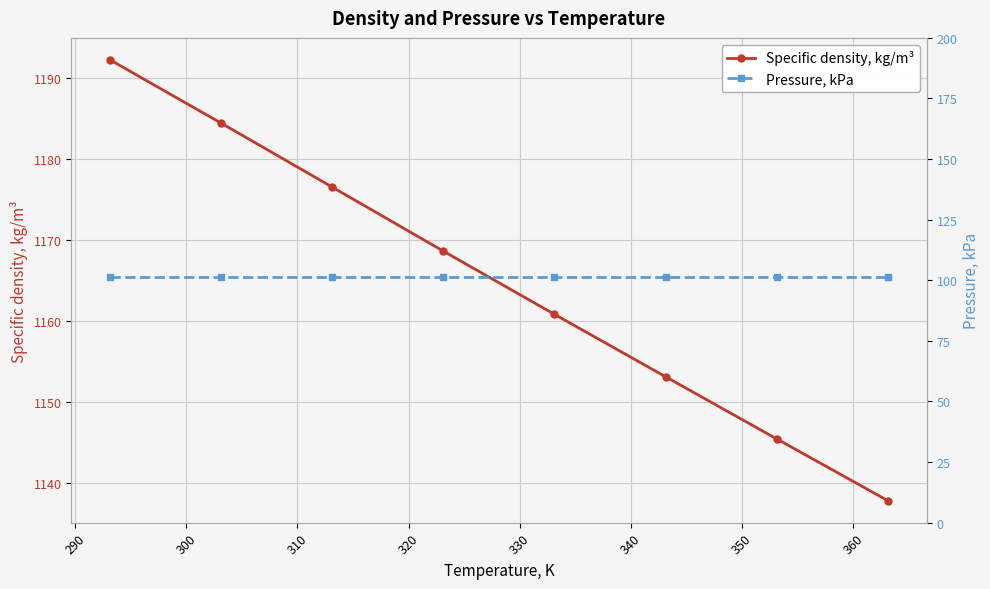

How many lines are shown in the chart?

2